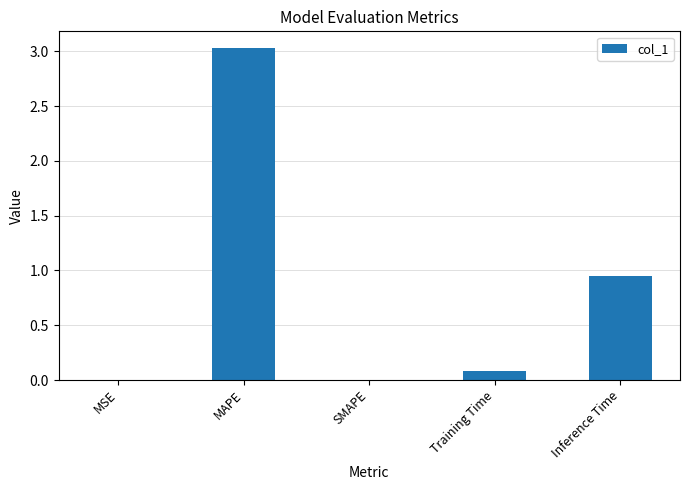

What is the sum of all values?

4.1